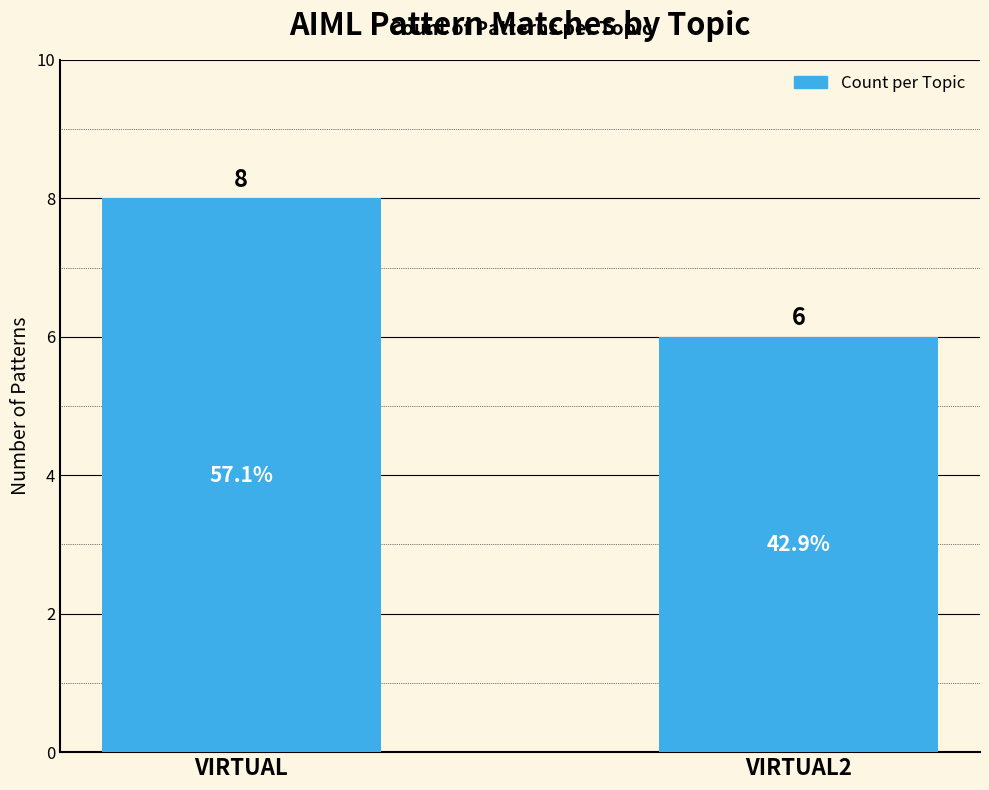

What is the difference between the values at VIRTUAL and VIRTUAL2?

2